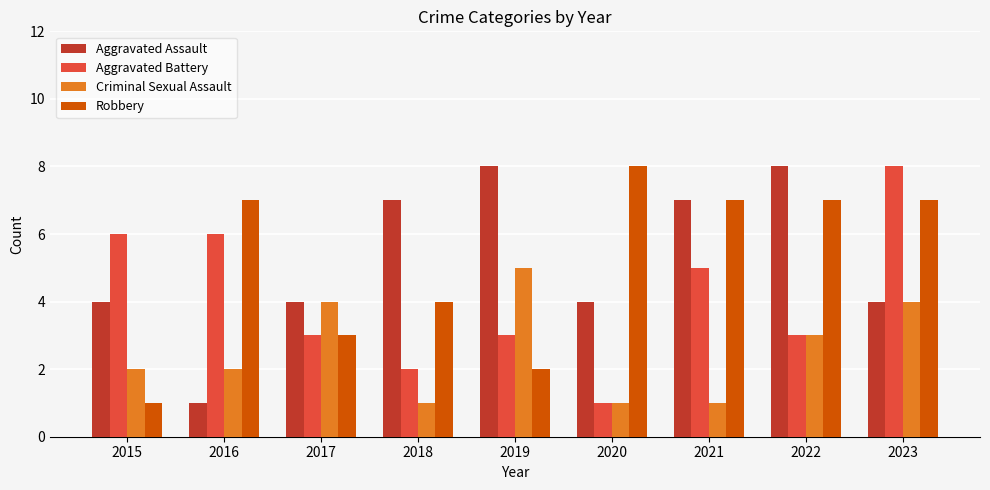

What is the total value across all series at 2017?

14